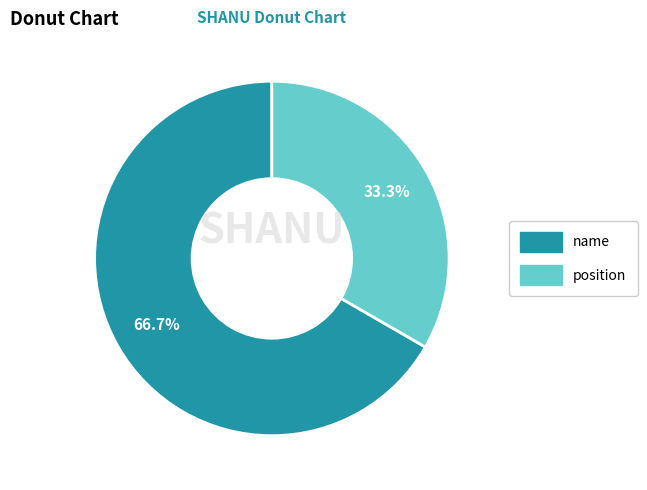

What percentage is NOT represented by name?

33.3%